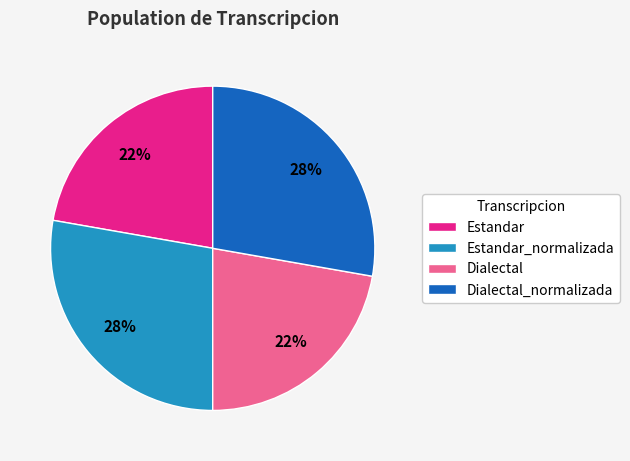

What is the ratio of the value at Estandar to the value at Estandar_normalizada?

0.8